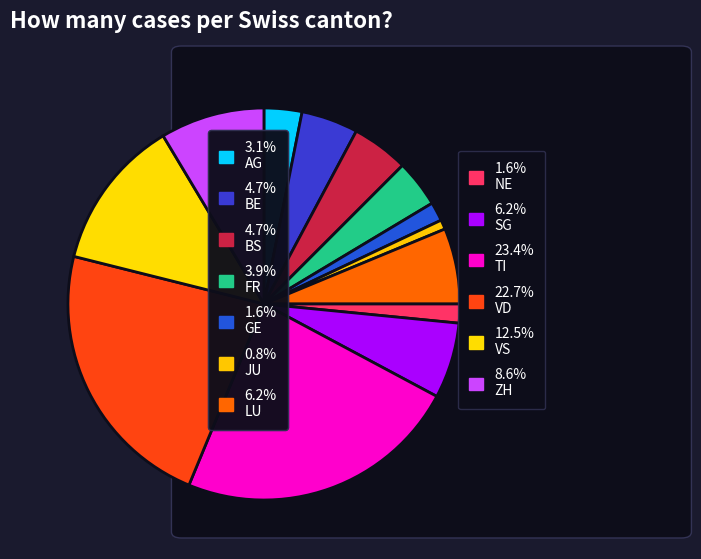

Which category has the smallest portion of the pie?

JU